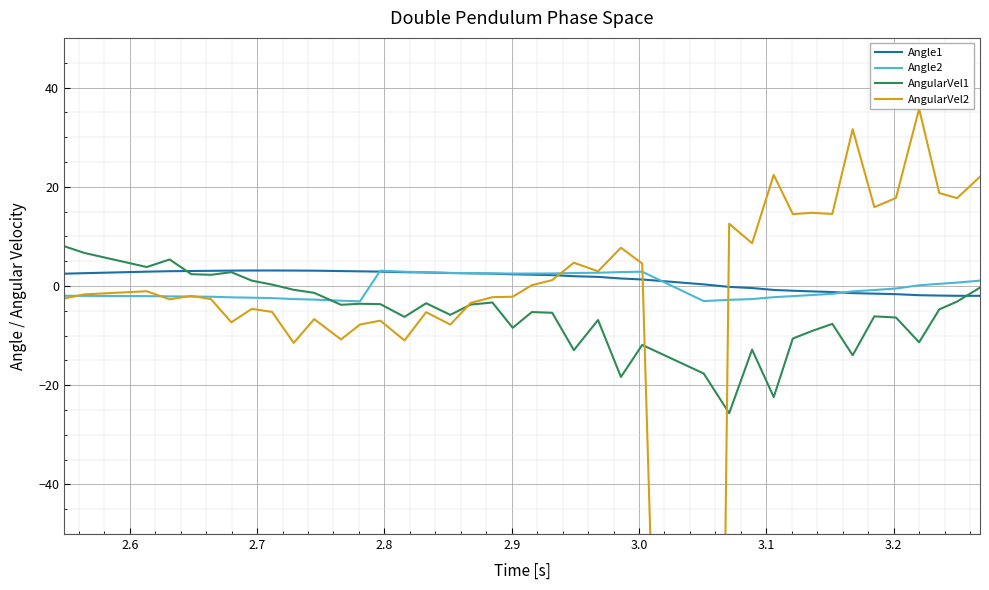

What is the minimum value for Angle1?

-2.0